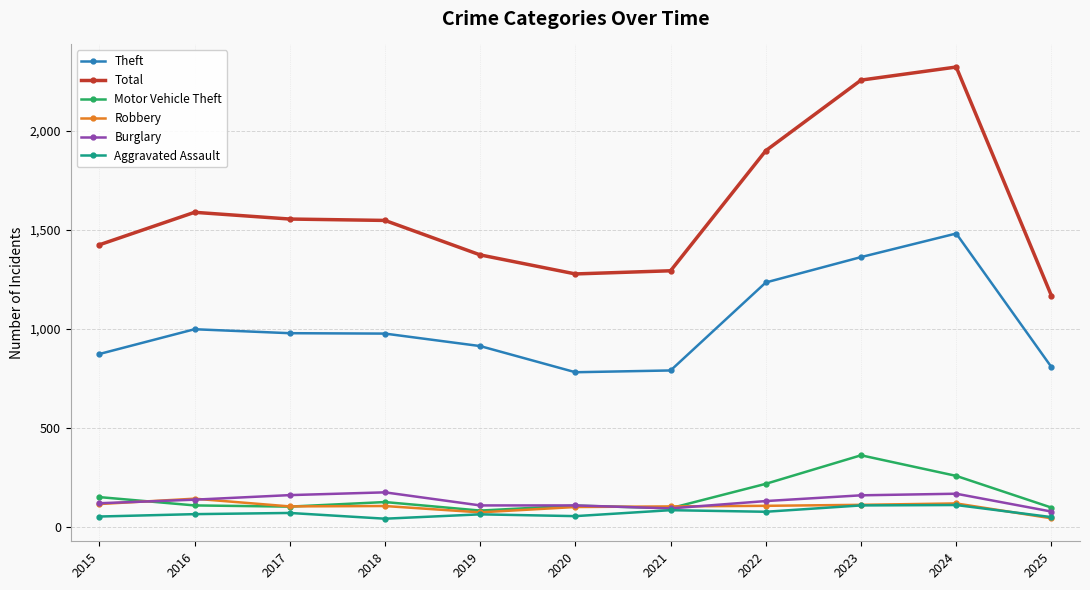

True or false: Theft and Total intersect in this chart.

False